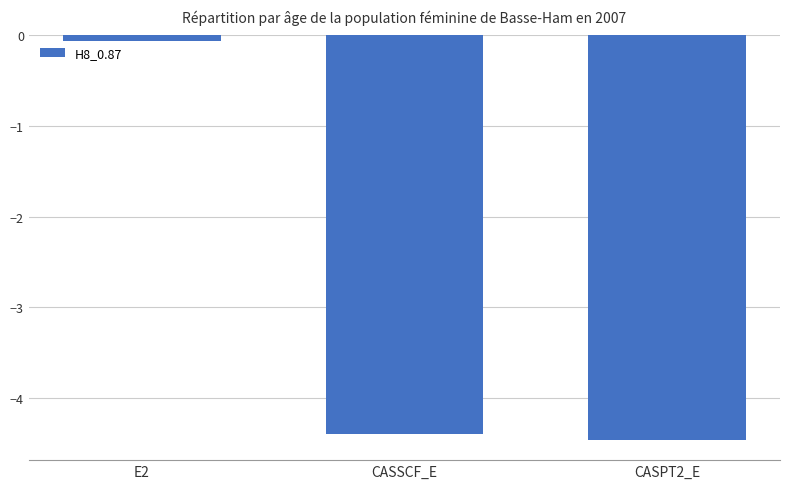

Which label corresponds to the smallest value in the chart?

CASPT2_E